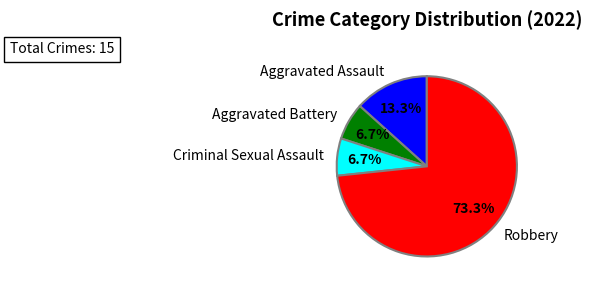

Is there any slice that represents more than half of the pie?

Yes